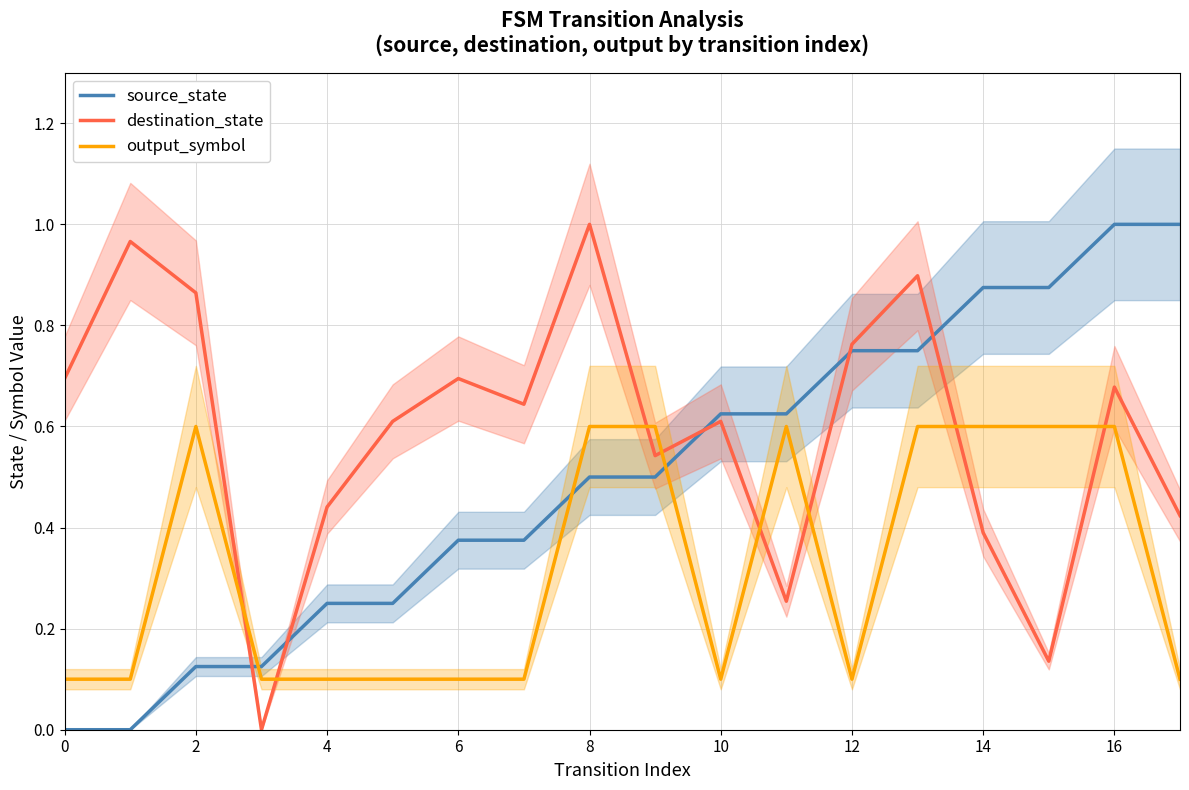

At which label does destination_state reach its peak?

8